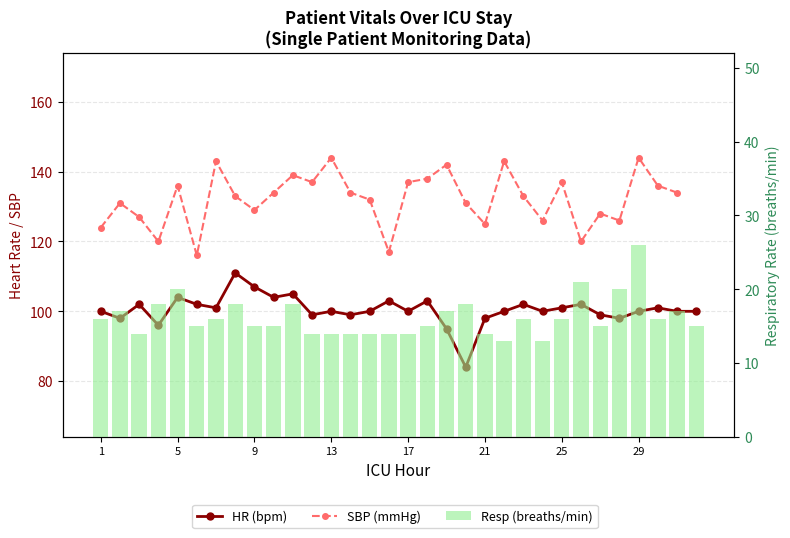

At how many categories does at least one series exceed 128?

21